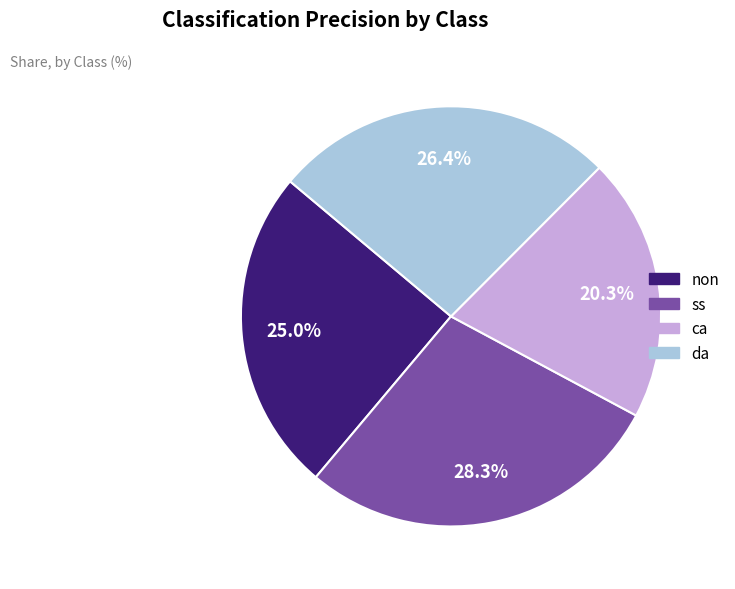

What percentage is NOT represented by ca?

79.7%